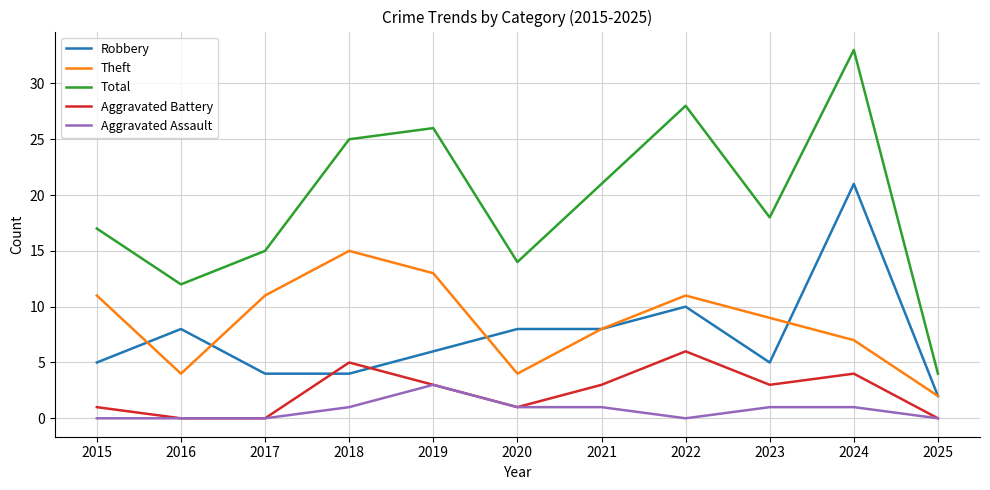

What is the difference between the highest and lowest values at 2018?

24